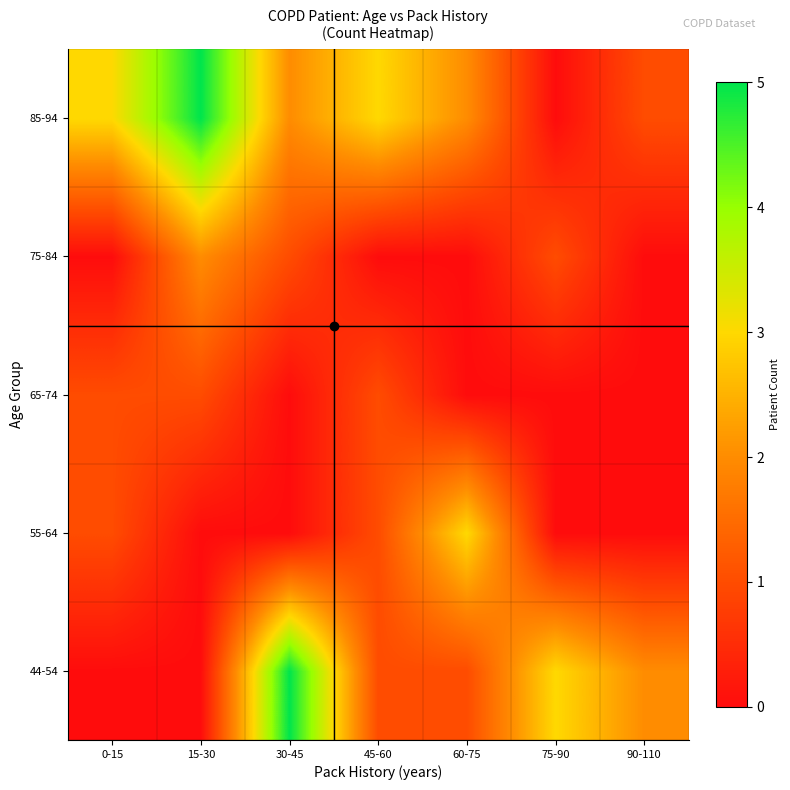

Which has a higher value, 60-75 or 15-30?

60-75